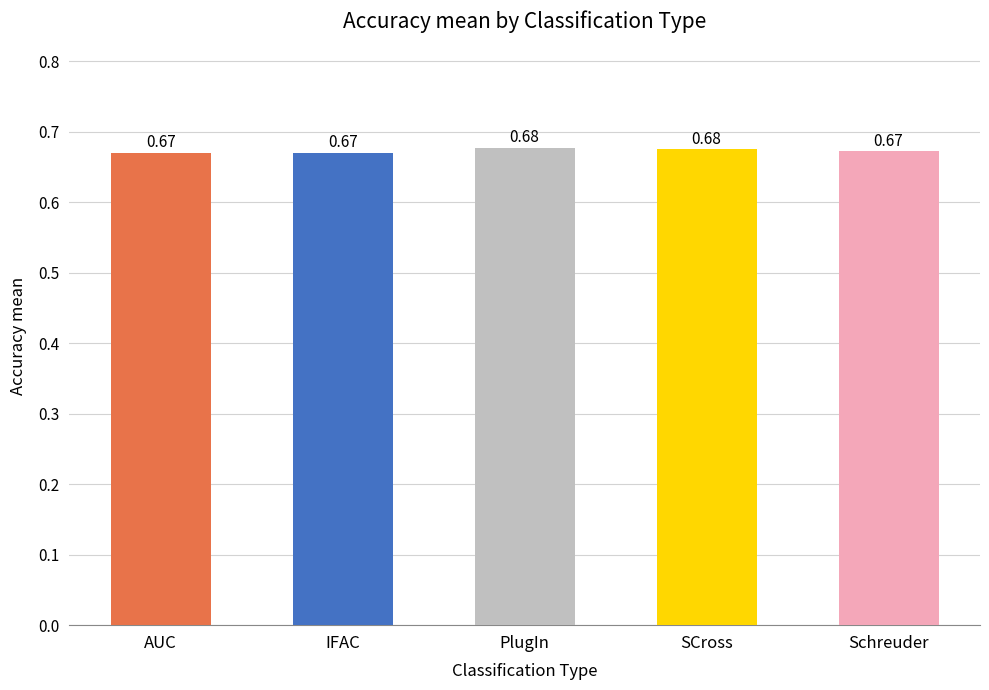

What is the sum of the values at IFAC and Schreuder?

1.3